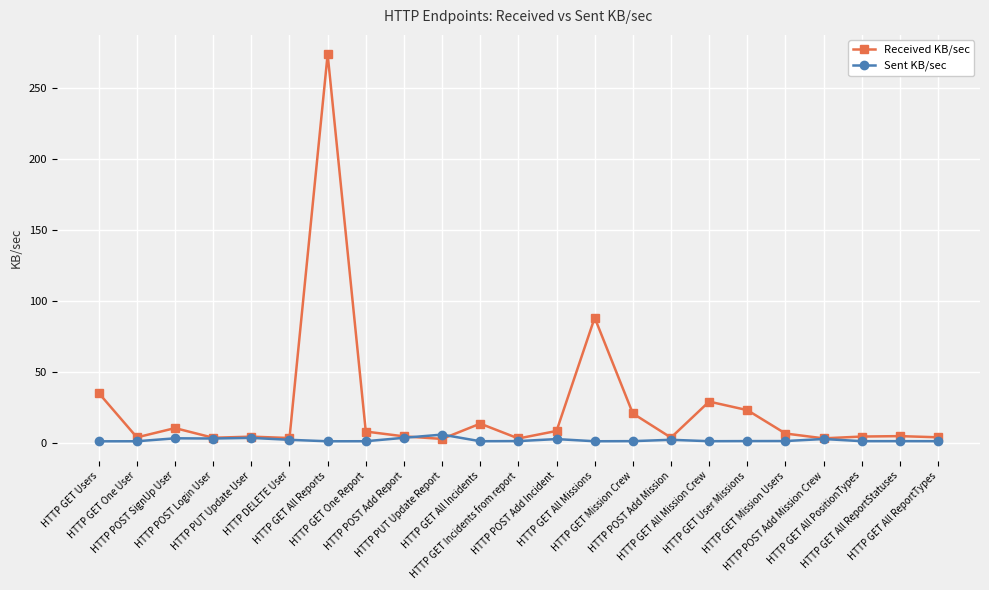

What is the label of the 13th point from the left?

HTTP POST Add Incident